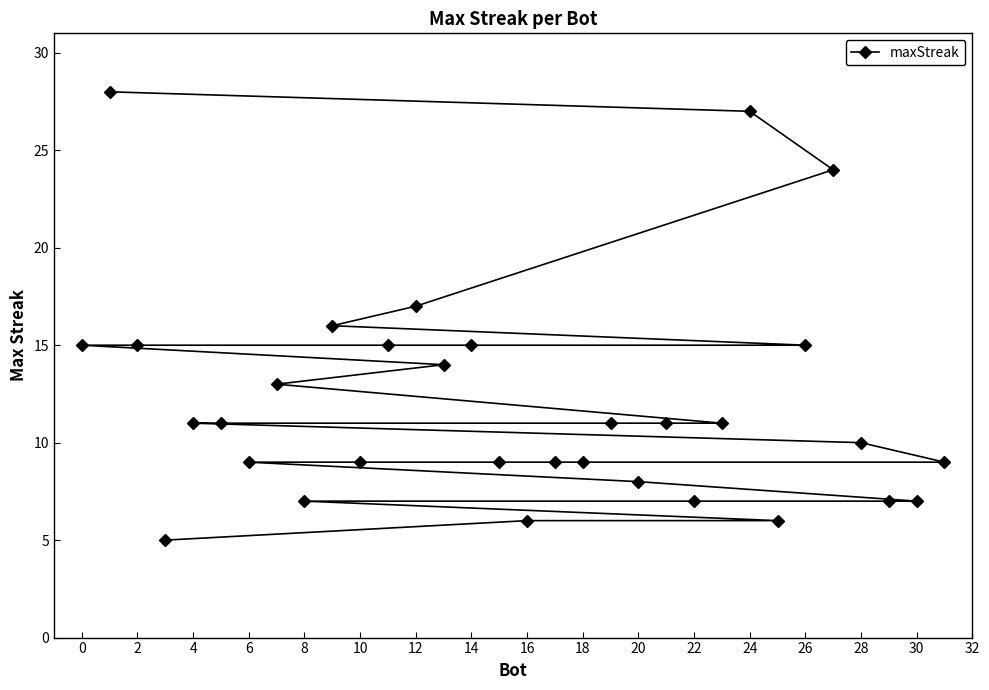

True or false: the data shows 9 at 16.

False